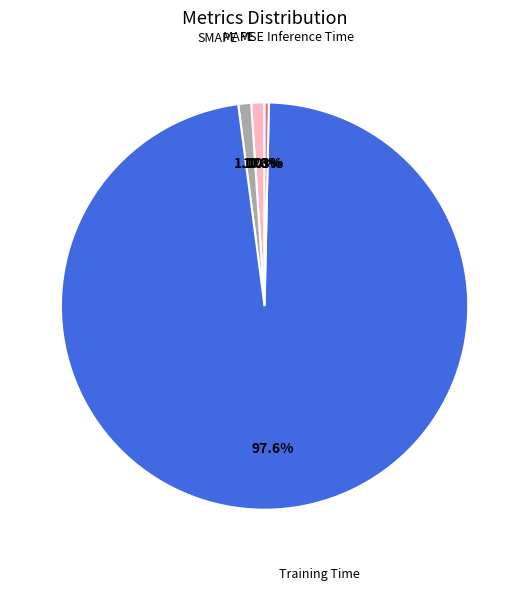

Does any single category account for the majority?

Yes